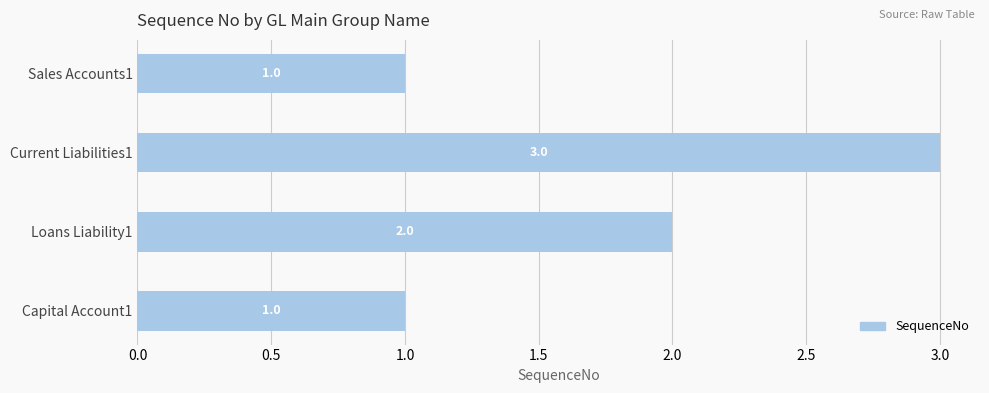

What is the ratio of the value at Loans Liability1 to the value at Sales Accounts1?

2.0